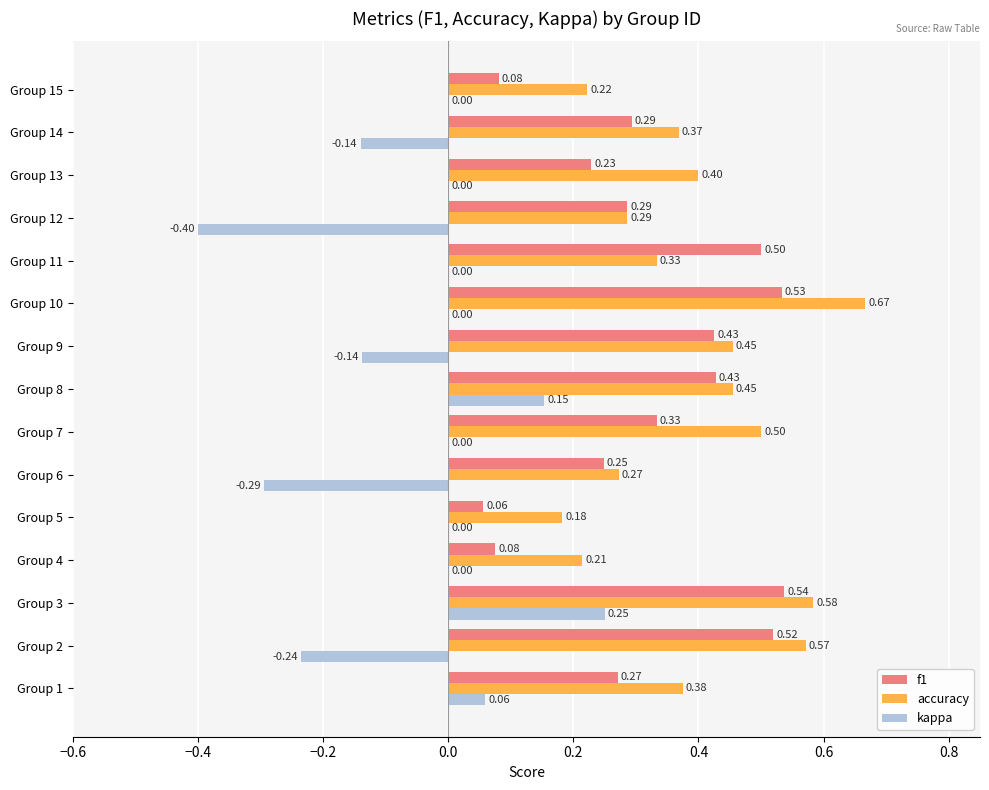

Which series has the largest total across all categories?

accuracy